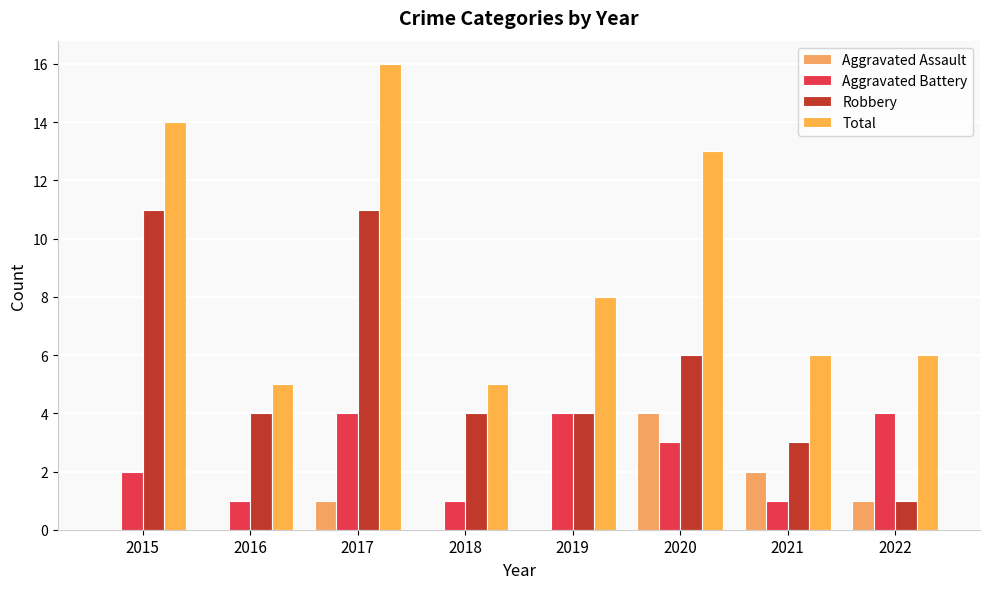

How many distinct data groups are displayed?

4